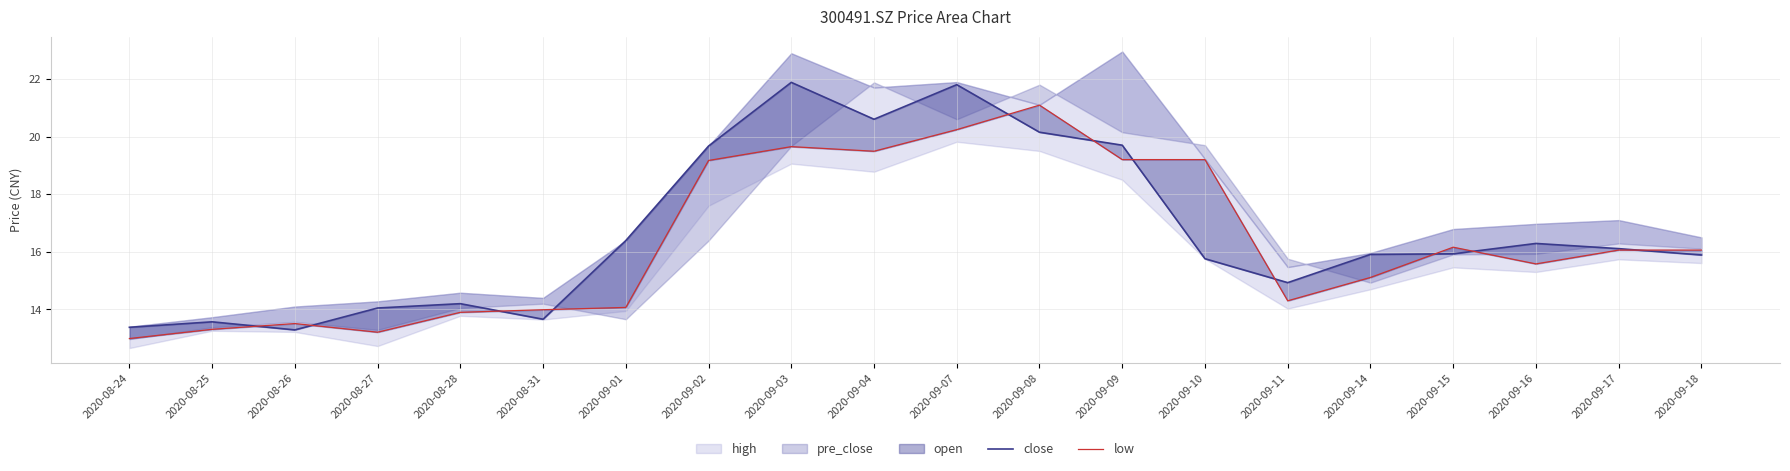

At which category is the sum across all series the highest?

2020-09-07